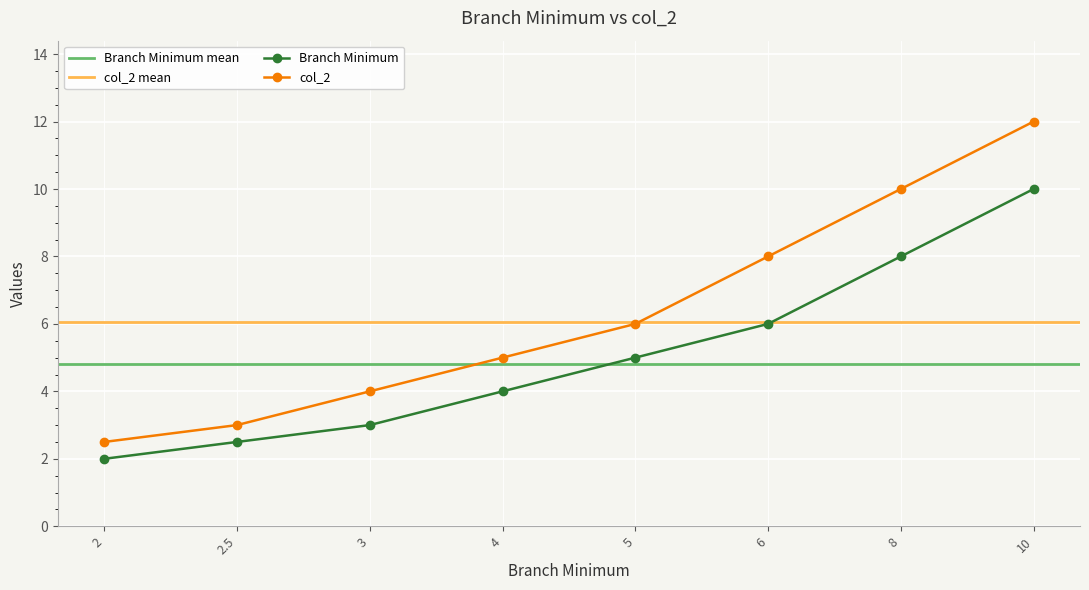

Read the col_2 value at 4.

5.0